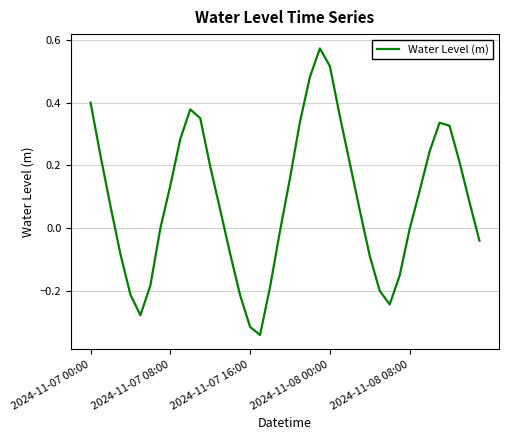

Is this an area chart (filled region under the line)?

No